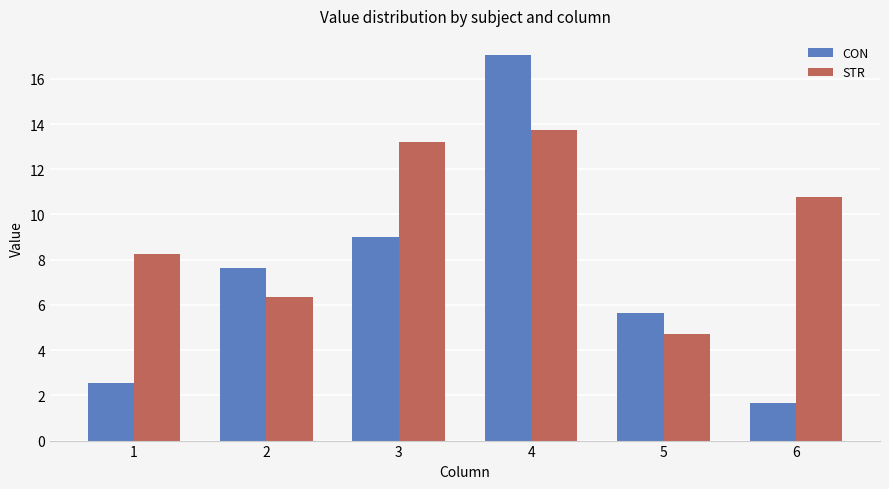

Read the CON value at 2.

7.6